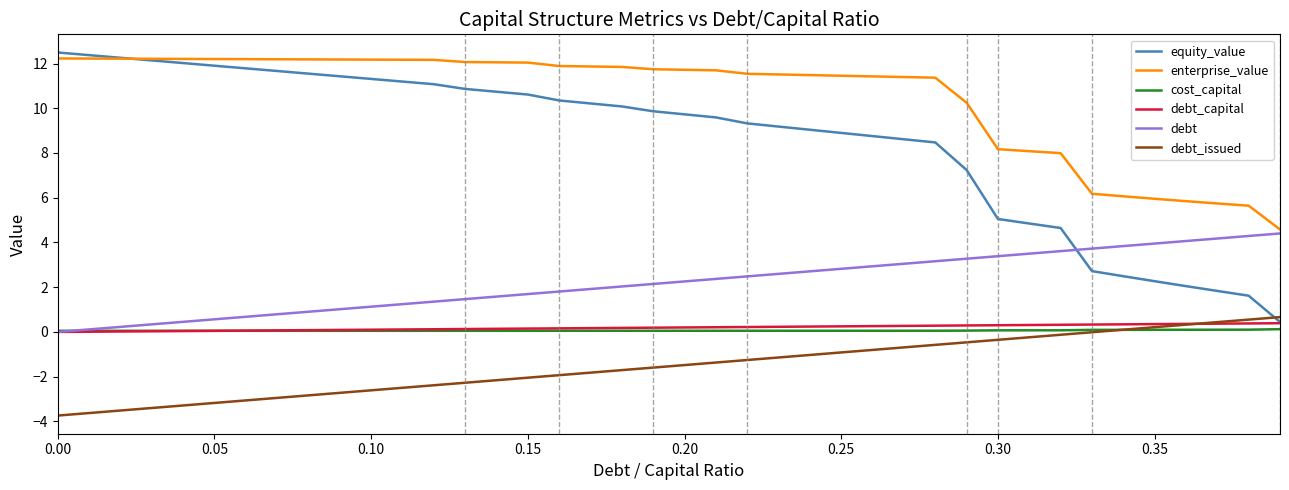

Which series has the largest total across all categories?

enterprise_value